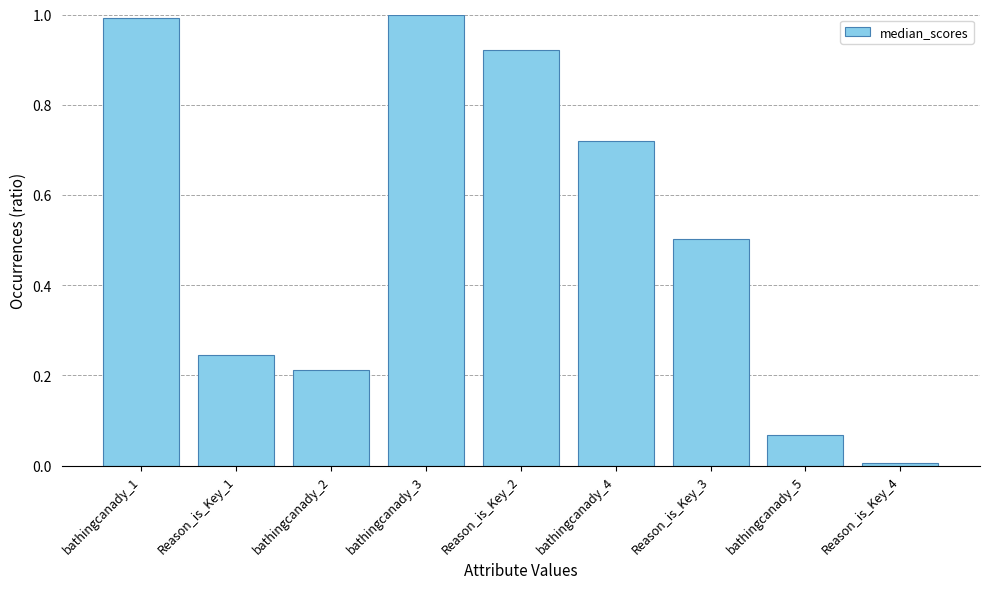

List the labels in order of value, smallest first.

Reason_is_Key_4, bathingcanady_5, bathingcanady_2, Reason_is_Key_1, Reason_is_Key_3, bathingcanady_4, Reason_is_Key_2, bathingcanady_1, bathingcanady_3